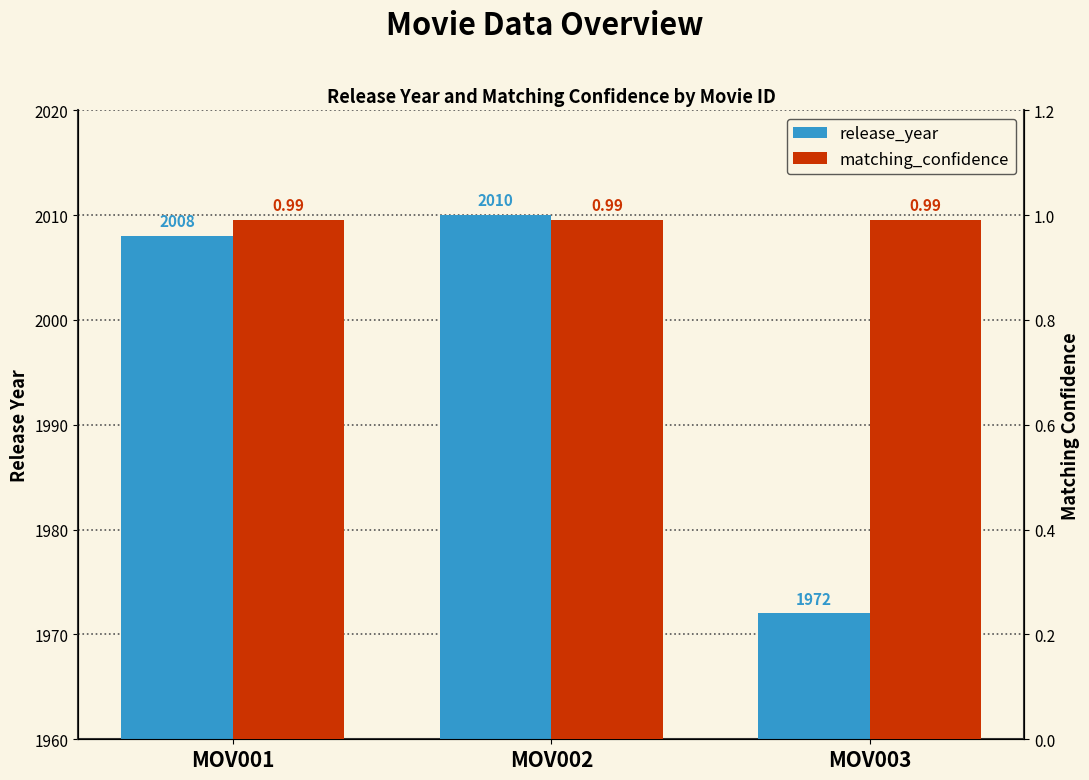

Rank the series at MOV001 from lowest to highest value.

matching_confidence, release_year